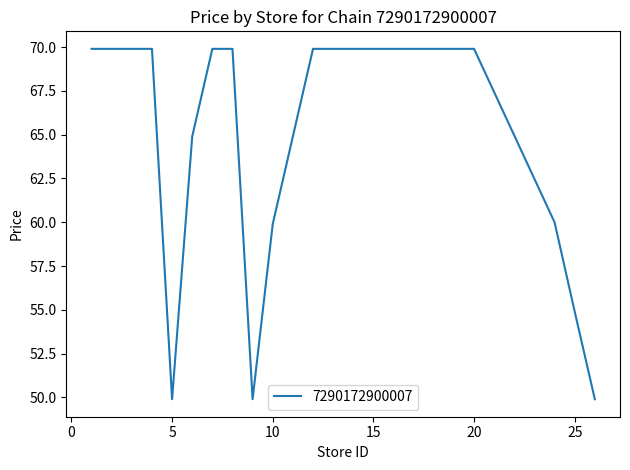

What is the smallest value displayed?

49.9